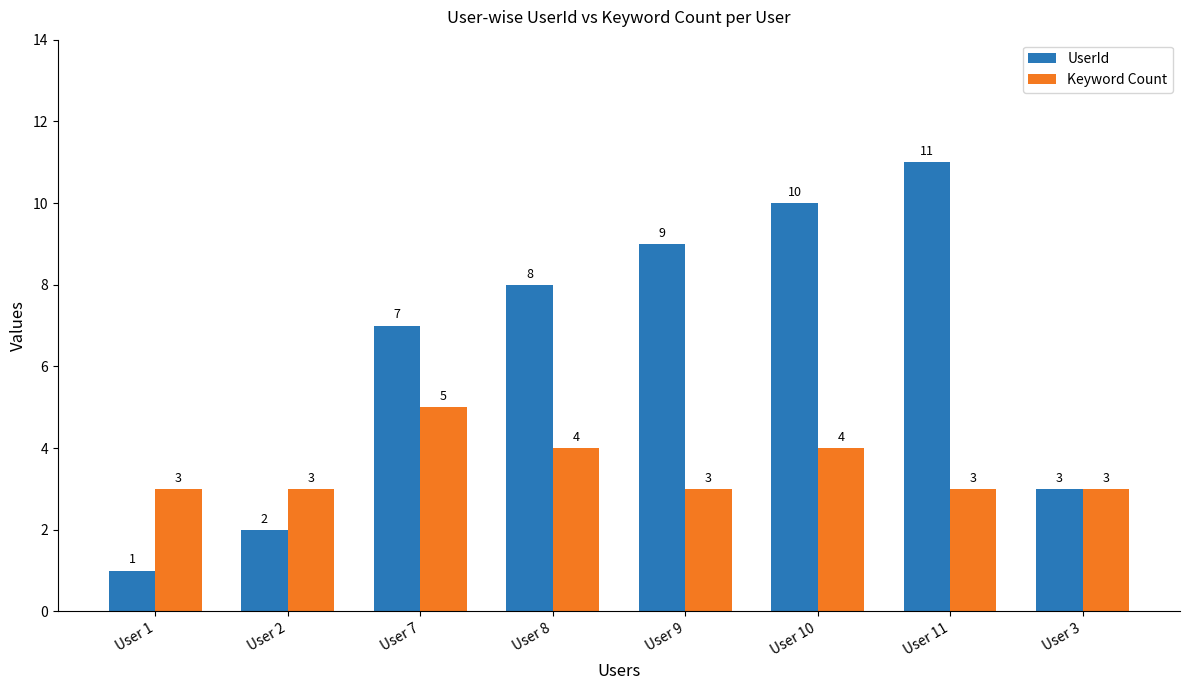

Is it true that Keyword Count equals 3 at User 8?

False